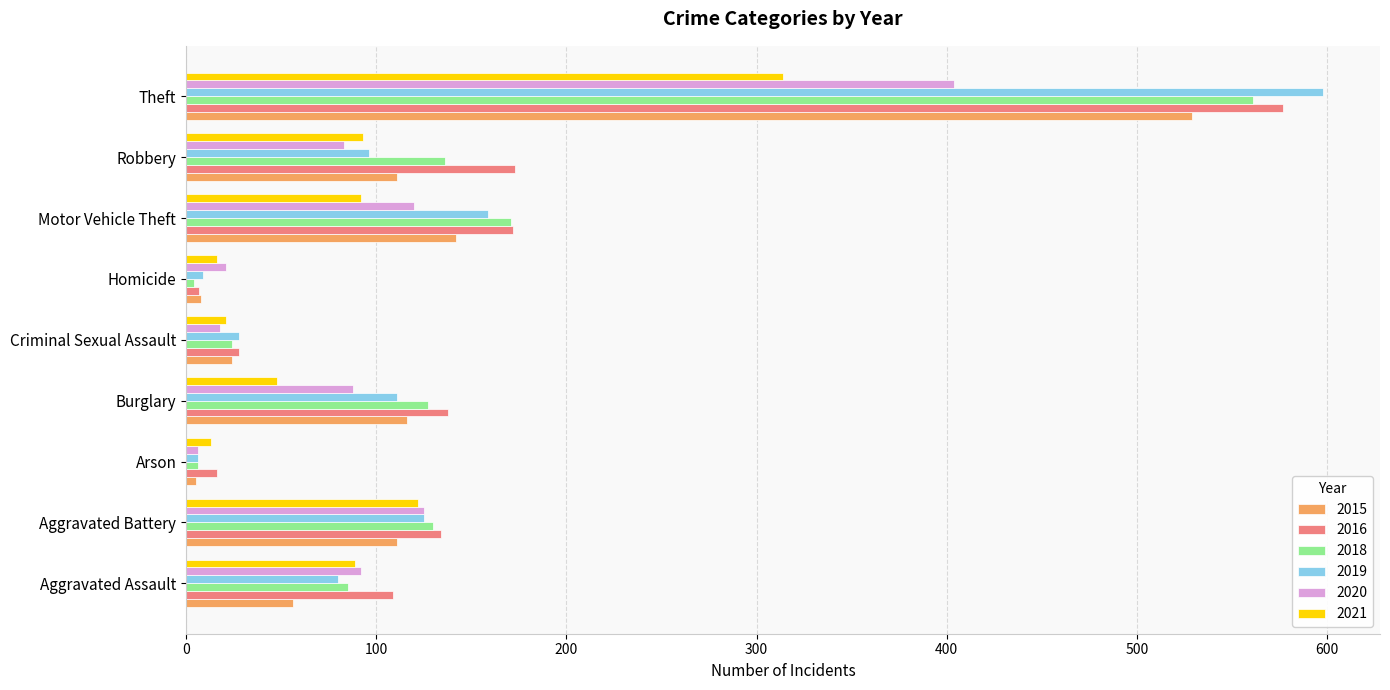

Which series has the largest range (max minus min)?

2019